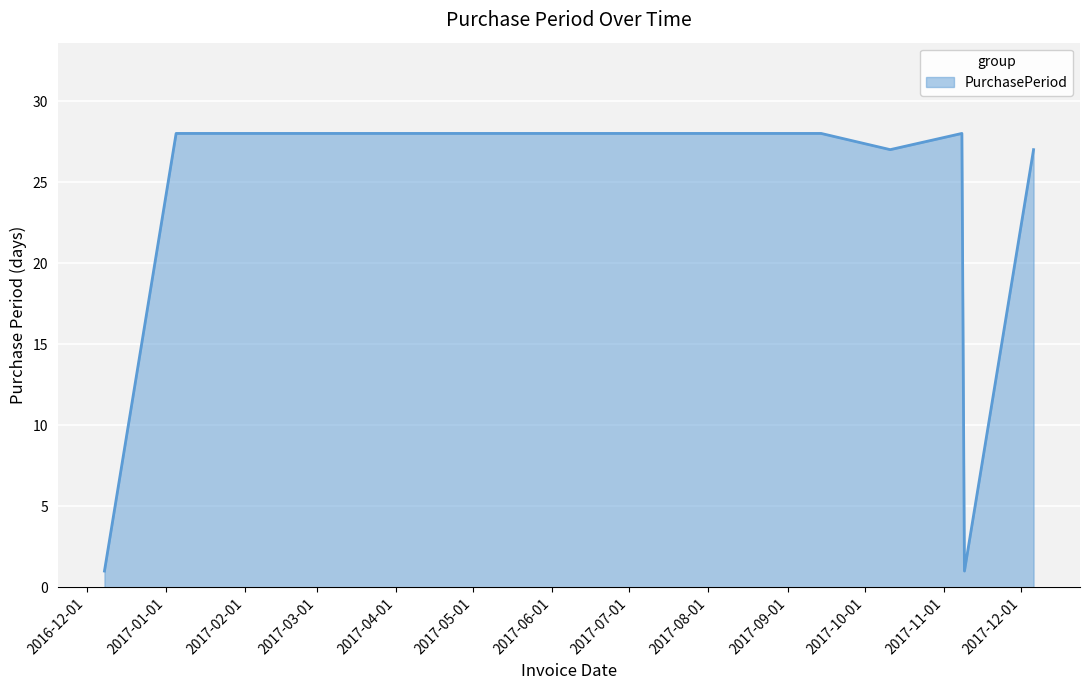

What is the difference between the second highest and minimum values?

27